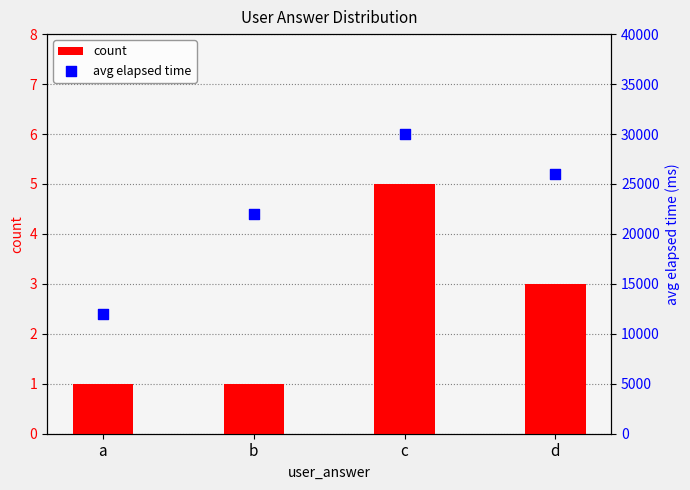

Which series contains the lowest Y value?

count